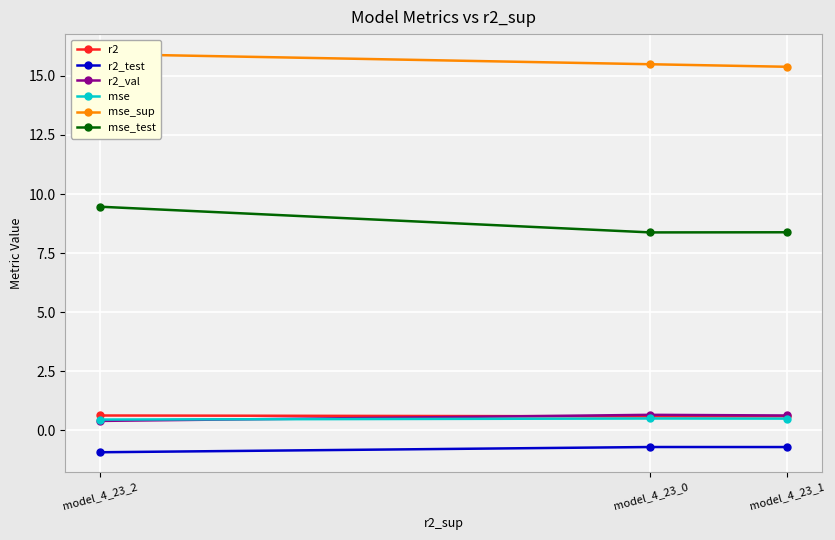

What are all the series names shown in the legend?

r2, r2_test, r2_val, mse, mse_sup, mse_test